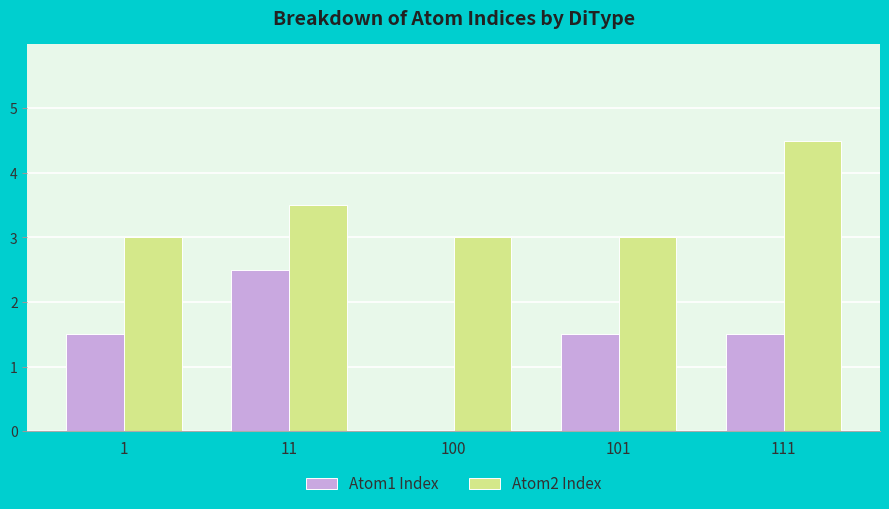

Which series has the largest total across all categories?

Atom2 Index